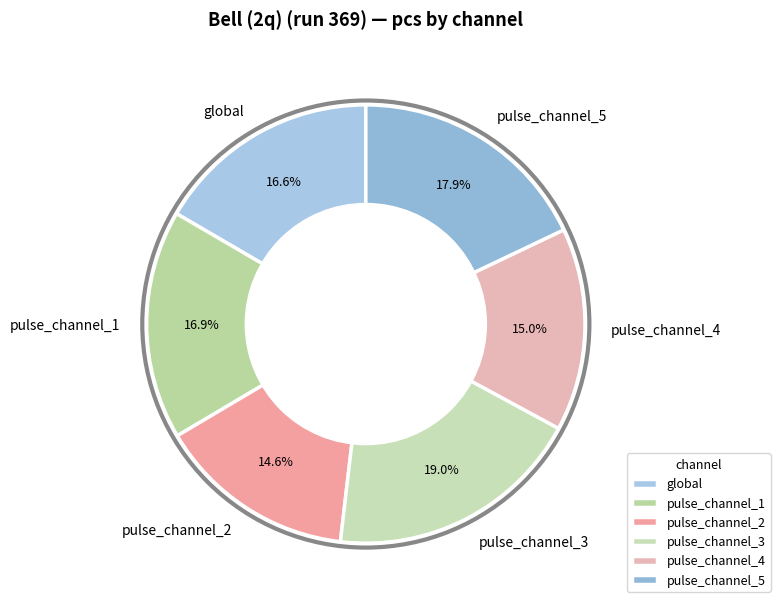

Is there any slice that represents more than half of the pie?

No